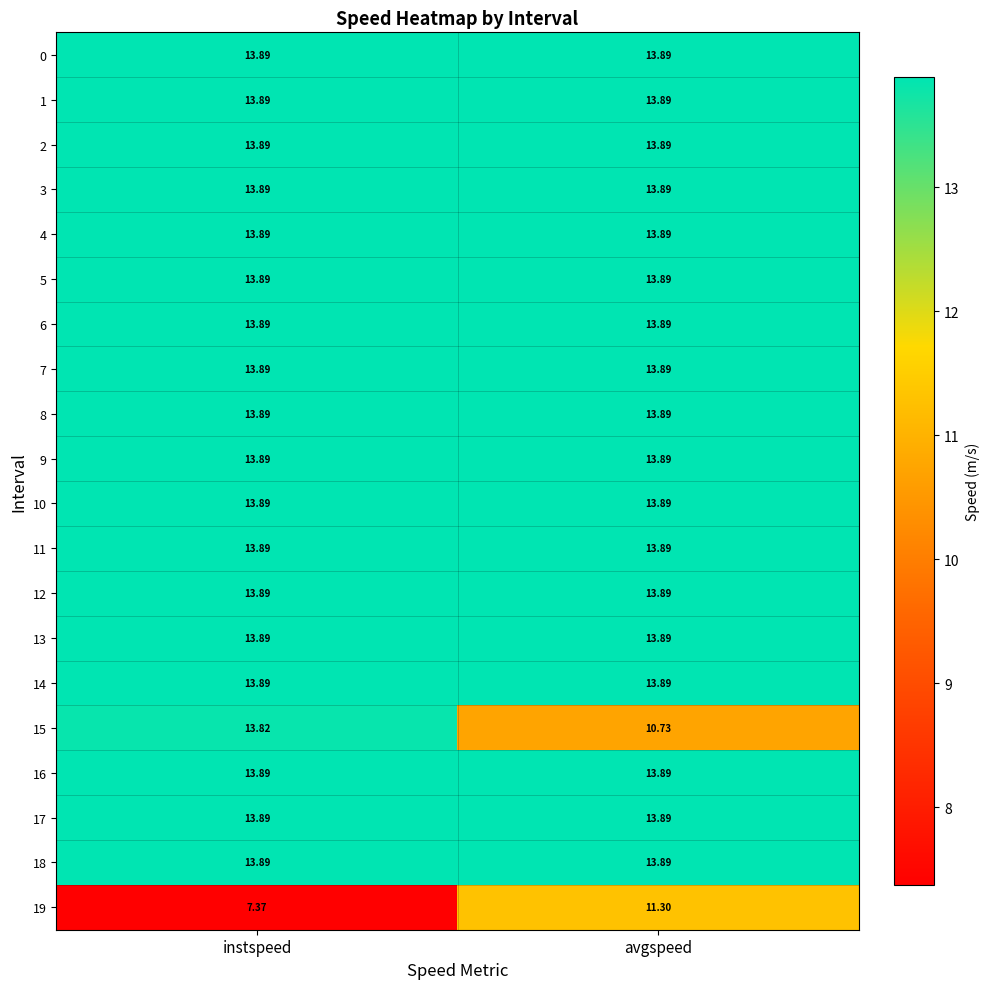

At which category is the sum across all series the highest?

avgspeed